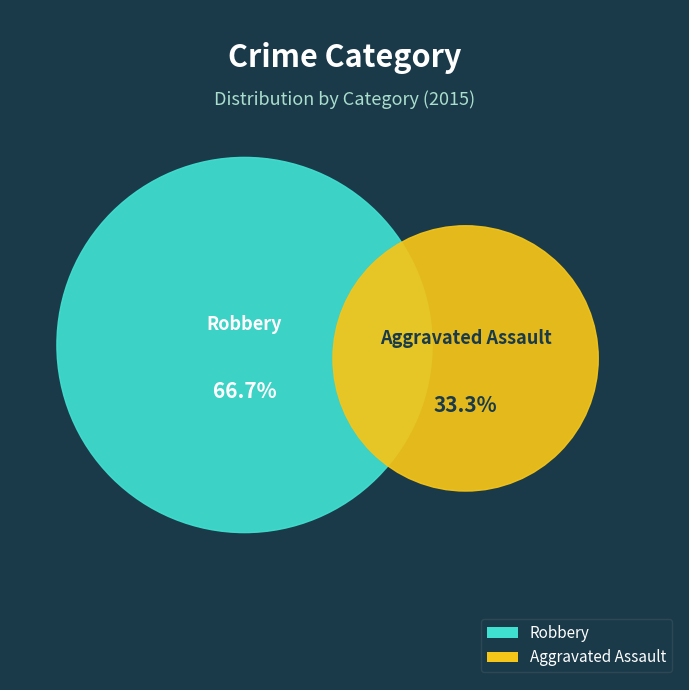

How many segments does this pie chart have?

2